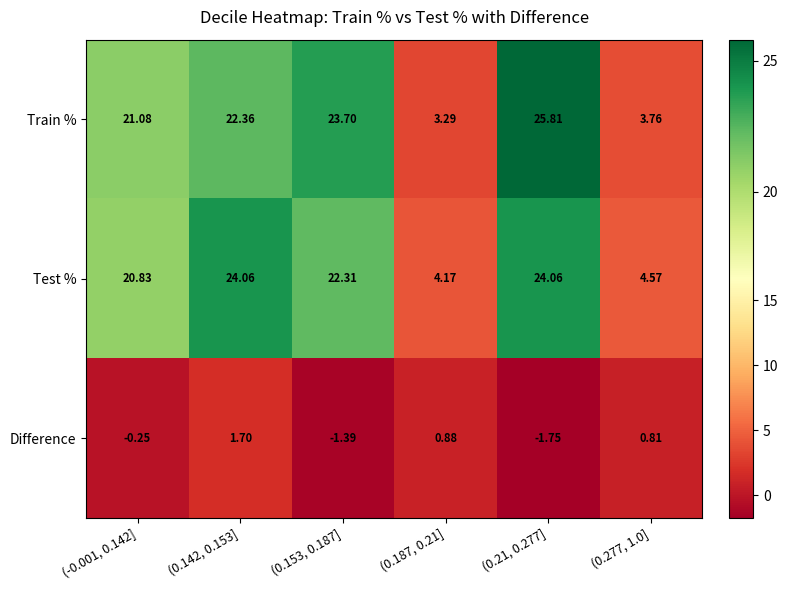

Which series has the largest range (max minus min)?

Train %